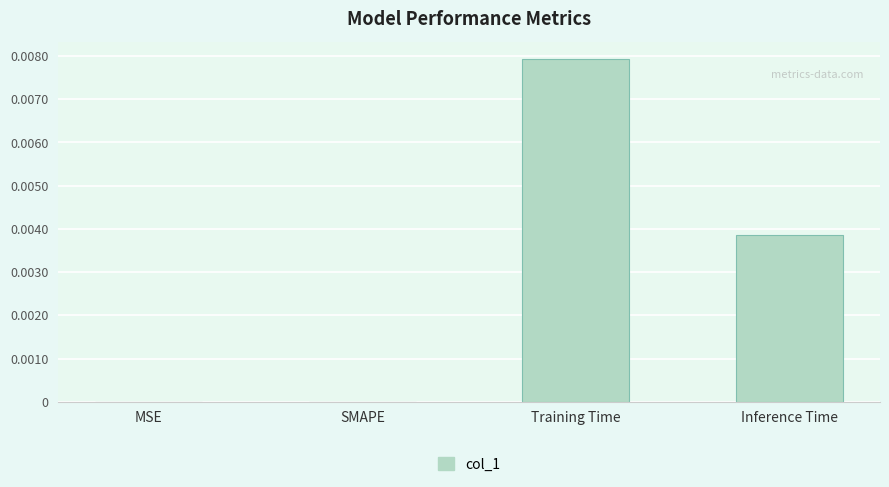

Which category has the highest value across all series?

Training Time